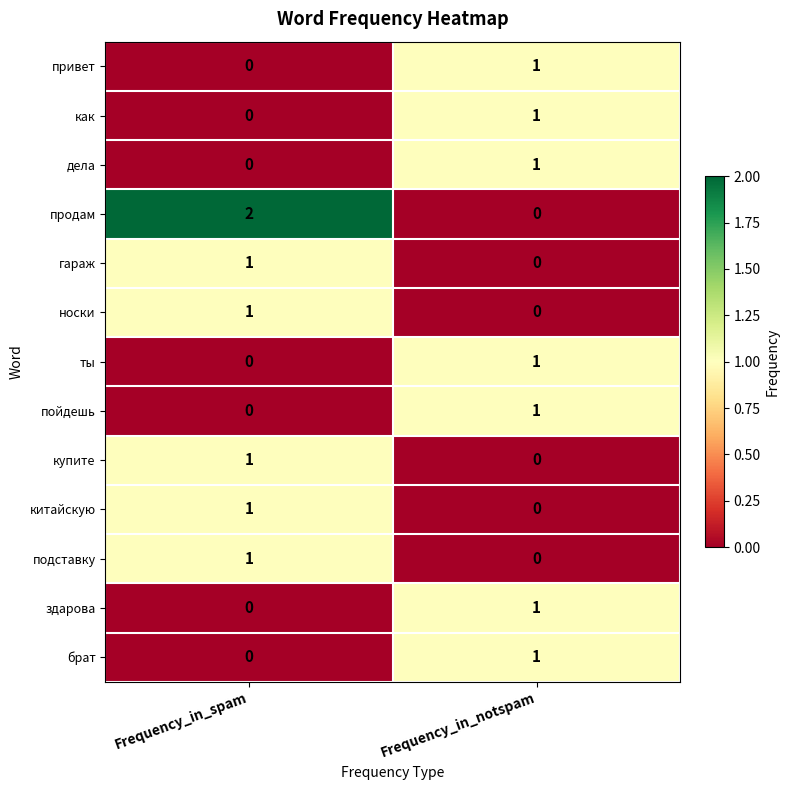

Which series changed the most between Frequency_in_spam and Frequency_in_notspam?

продам